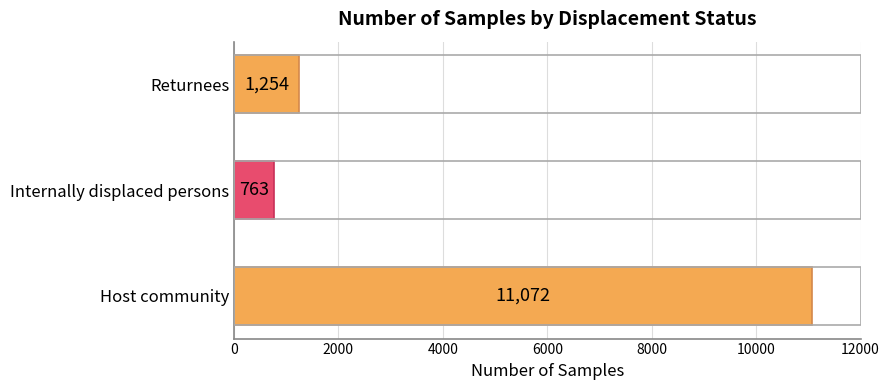

What is the difference between the maximum and minimum values?

10309